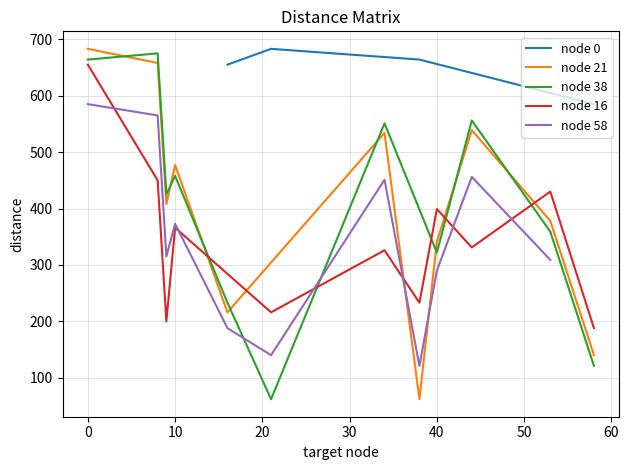

Between 21 and 53, which series saw the biggest shift?

node 38